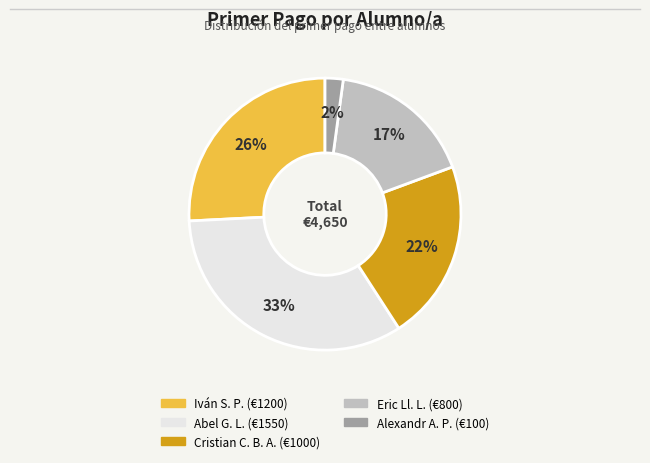

Does any single category account for the majority?

No